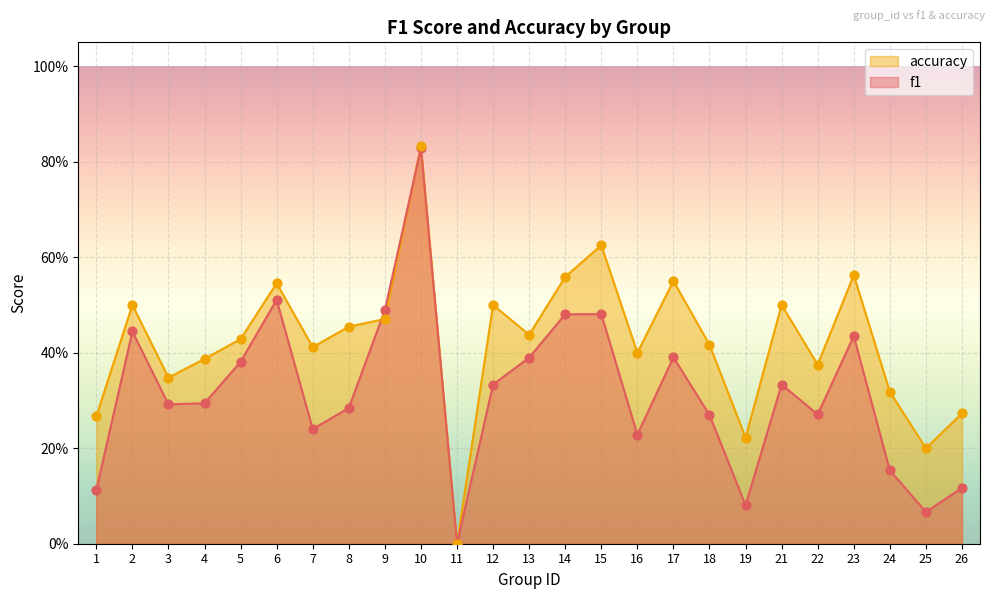

What is the total value across all series at 26?

0.4